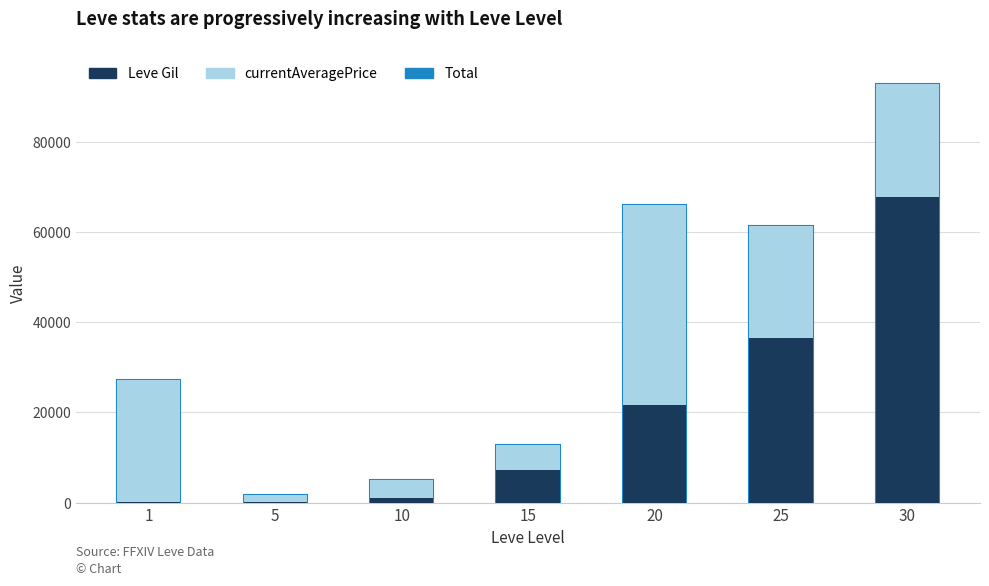

What is the value of the Total bar at the 7th from the left?

92730